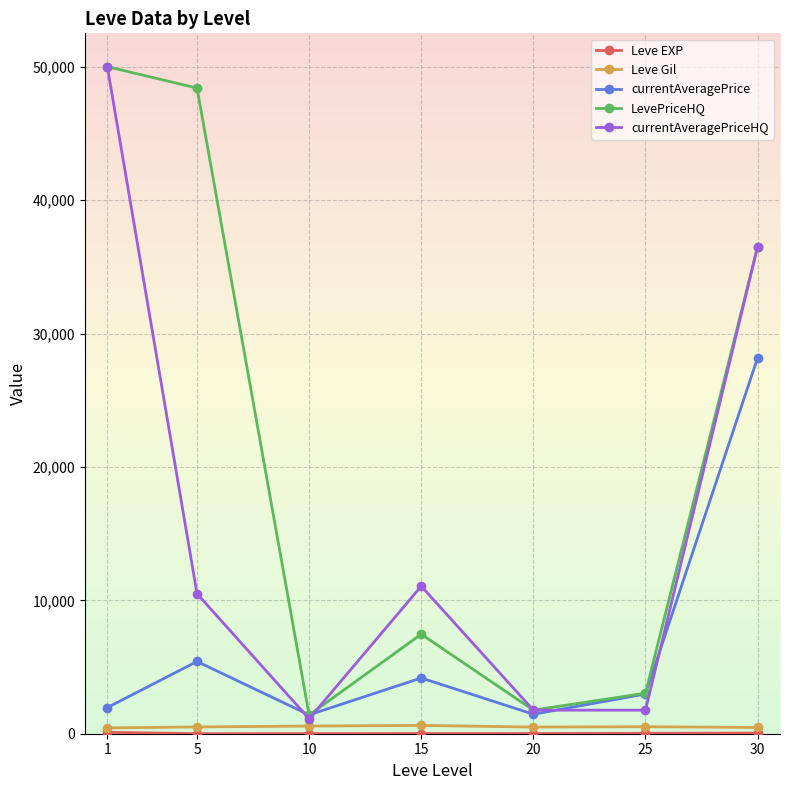

Which series changed the most between 1 and 25?

currentAveragePriceHQ